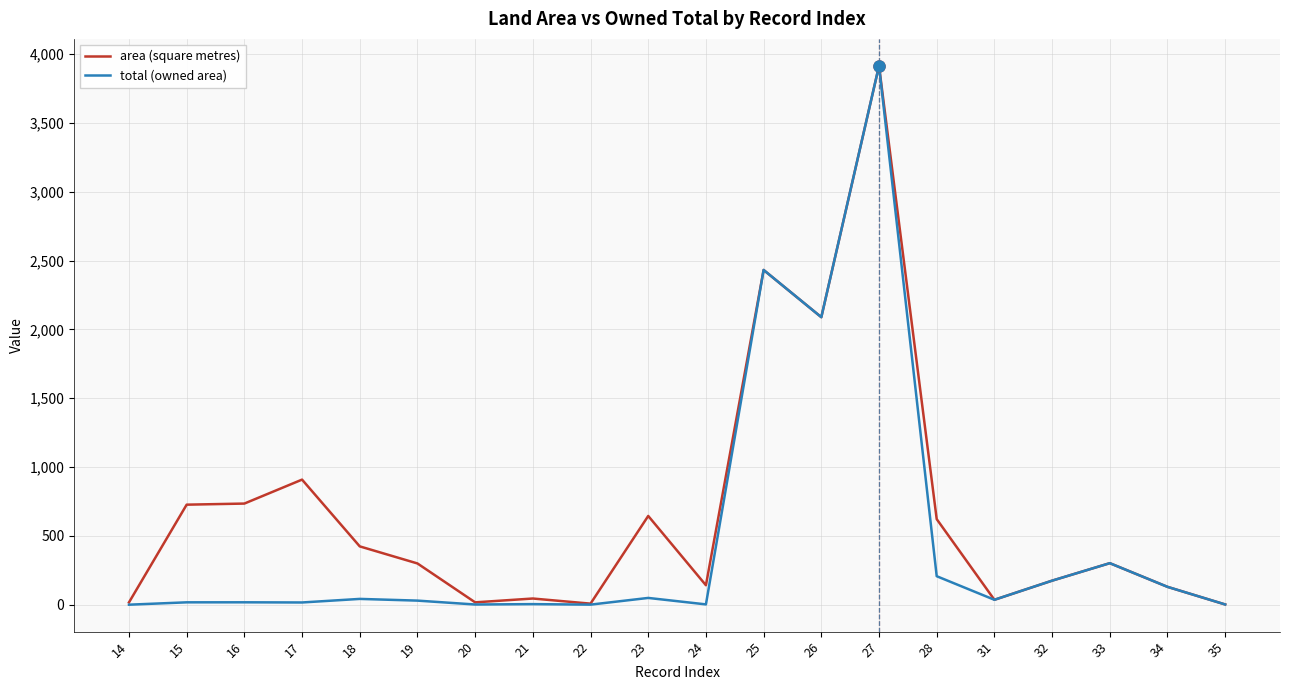

Between 22 and 25, which series saw the biggest shift?

total (owned area)